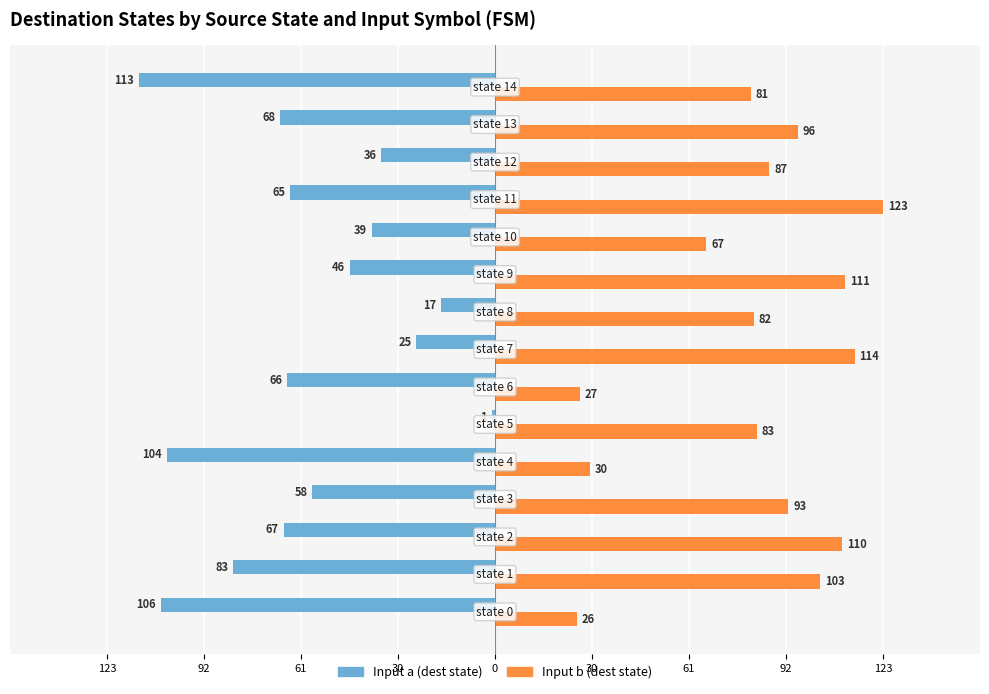

How many bars are there in total?

30